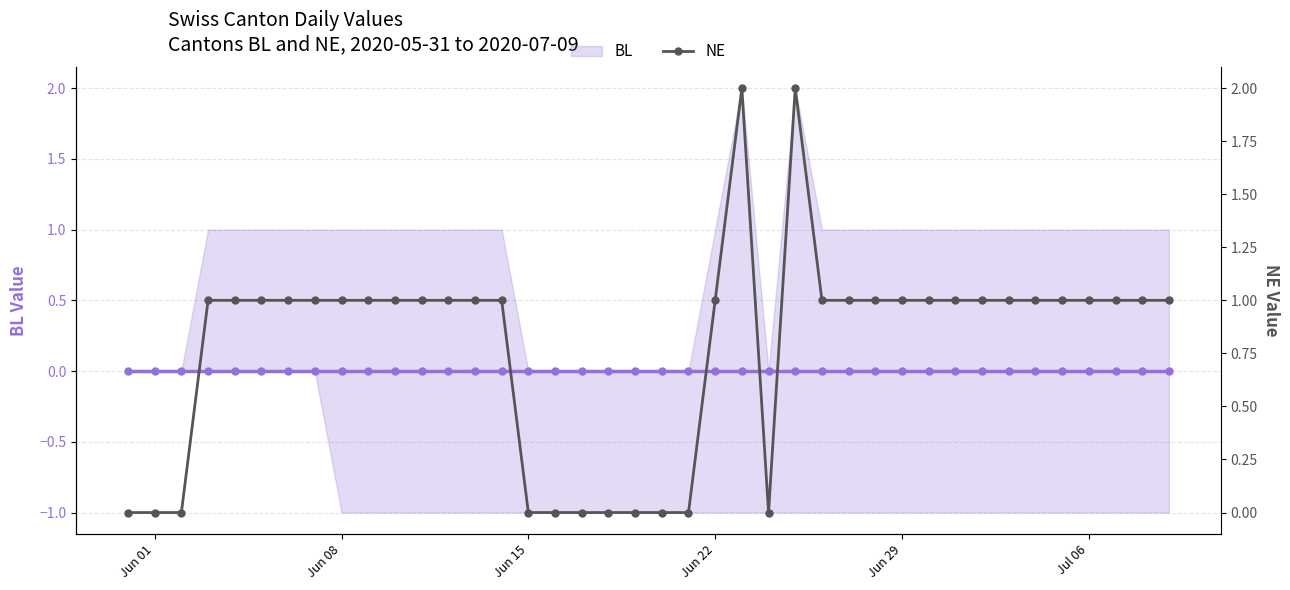

The BL series shows 0 at 16. True or false?

True